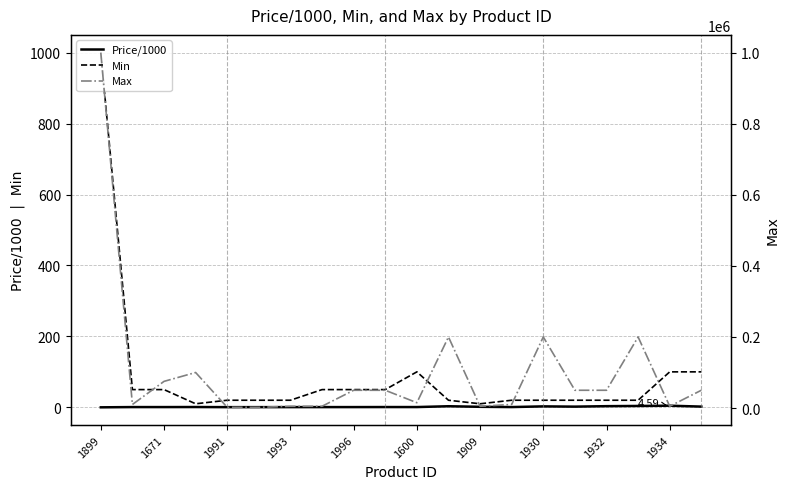

Is the value of Price/1000 at 1996 greater than the value of Max at 1934?

No